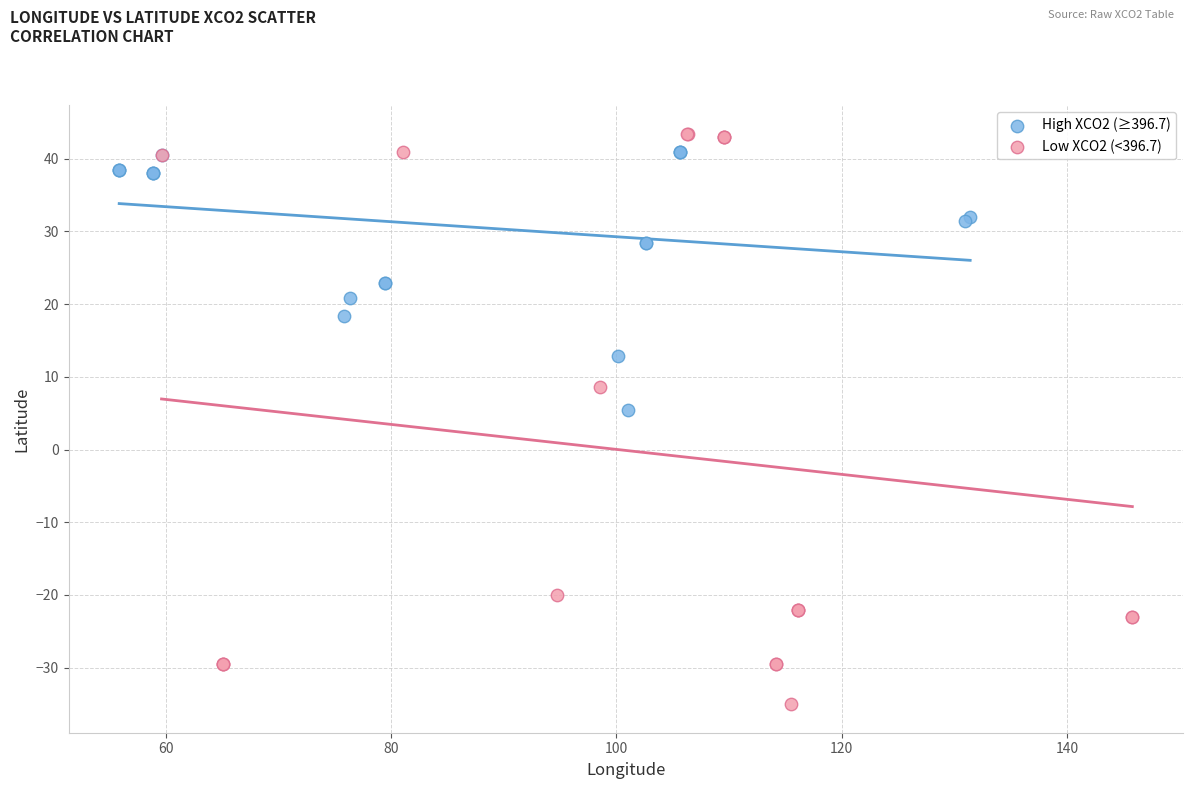

Which series has the widest spread of Y values?

Low XCO2 (<396.7)